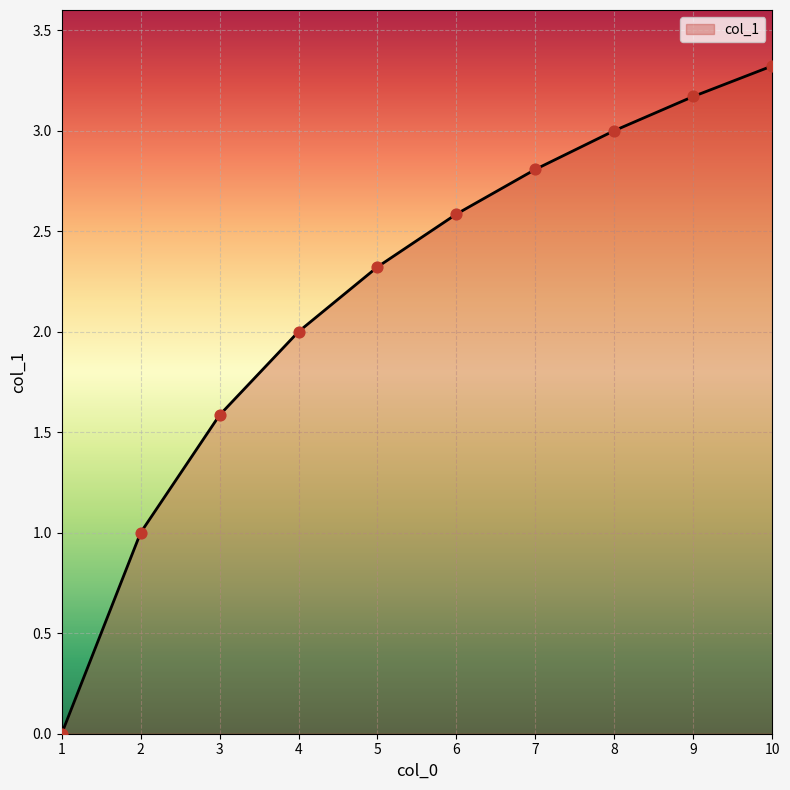

What is the ratio of the value at 2 to the value at 6?

0.4